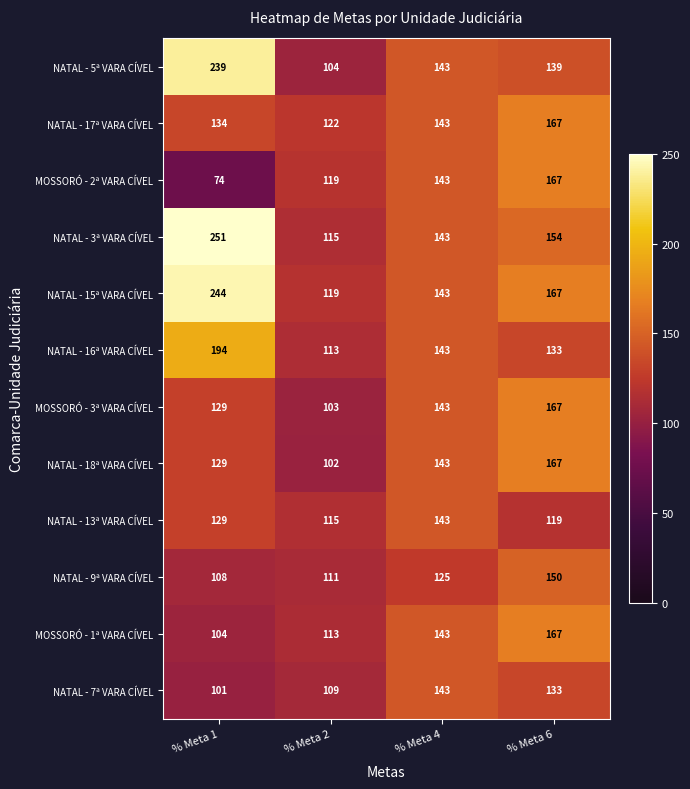

Which series has the largest total across all categories?

NATAL - 15ª VARA CÍVEL